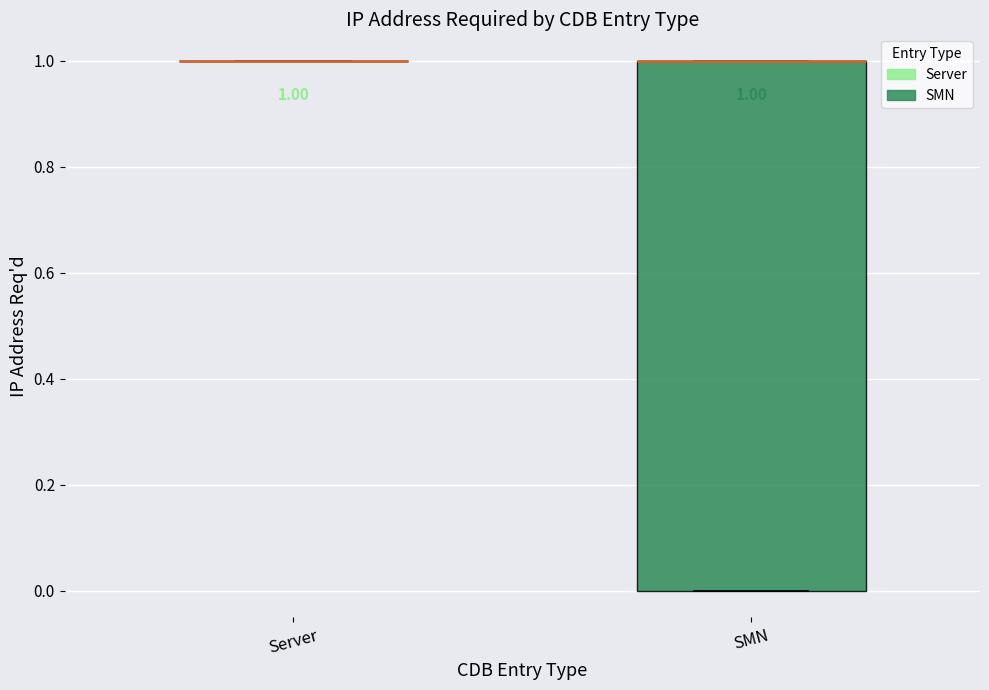

Which box is the tallest, from its lower edge to its upper edge?

SMN